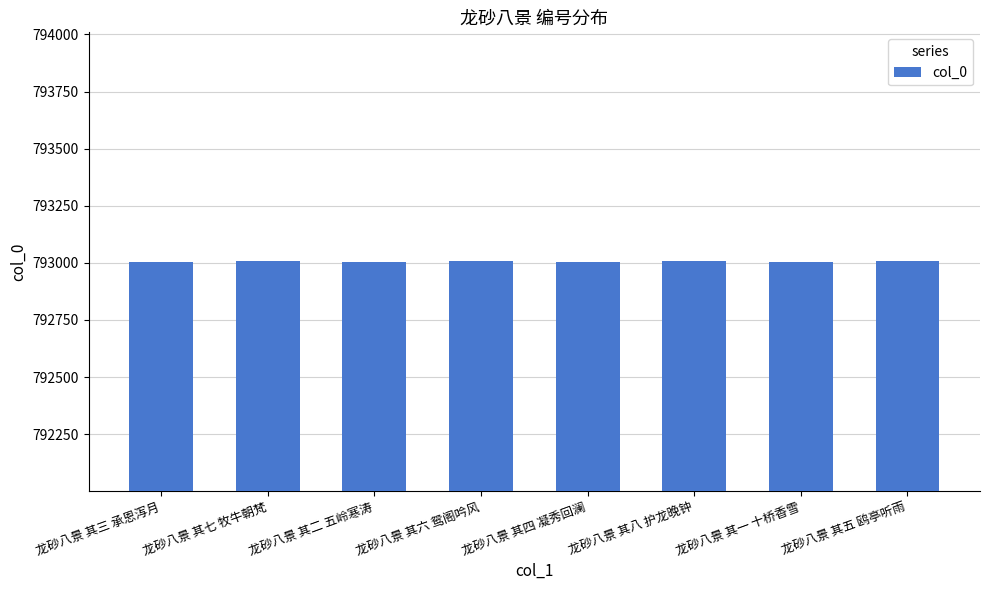

True or false: the data shows 793009 at 龙砂八景 其八 护龙晚钟.

True